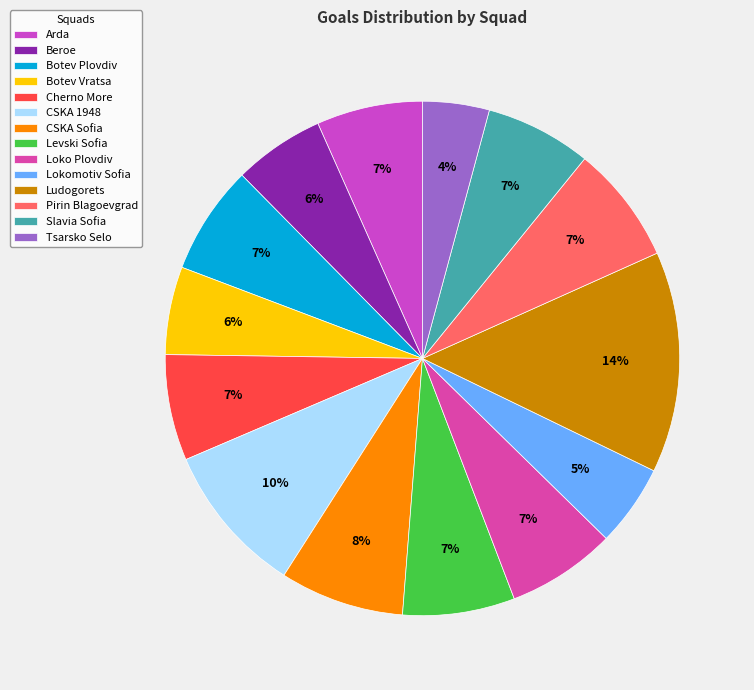

What portion of the pie excludes Ludogorets?

86.1%